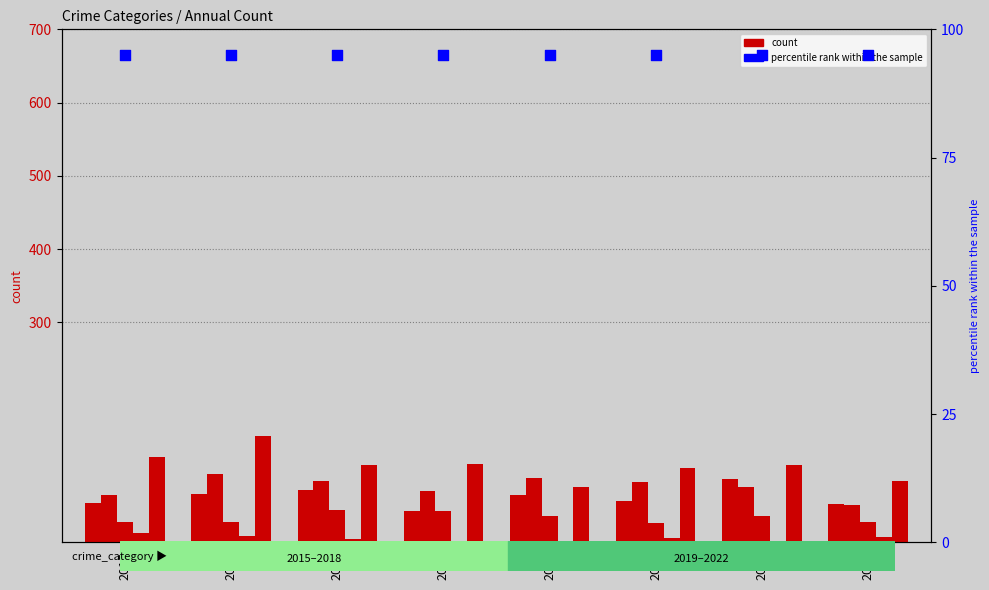

At how many categories does at least one series exceed 77?

8